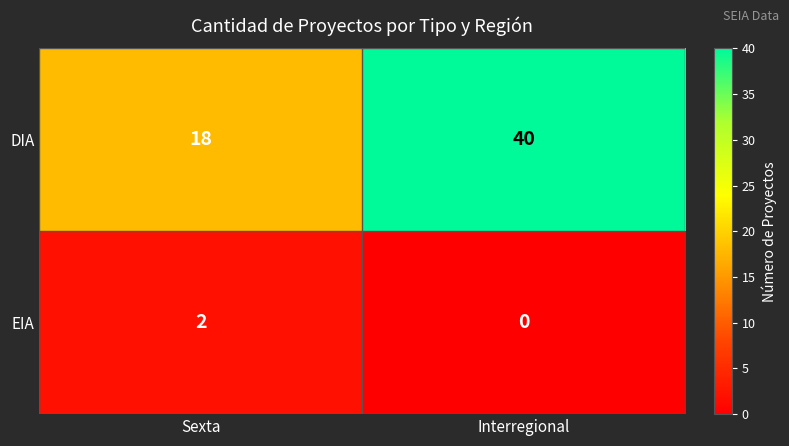

Is it true that DIA equals 9 at Interregional?

False